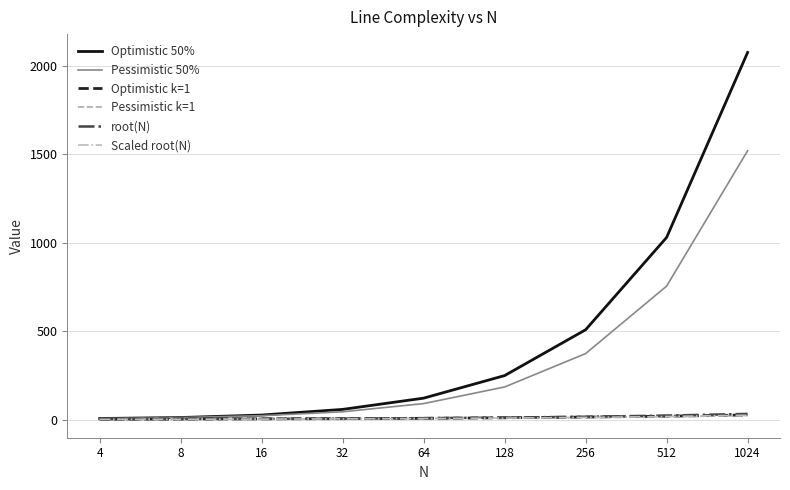

True or false: Scaled root(N) and Optimistic k=1 cross at least once.

False